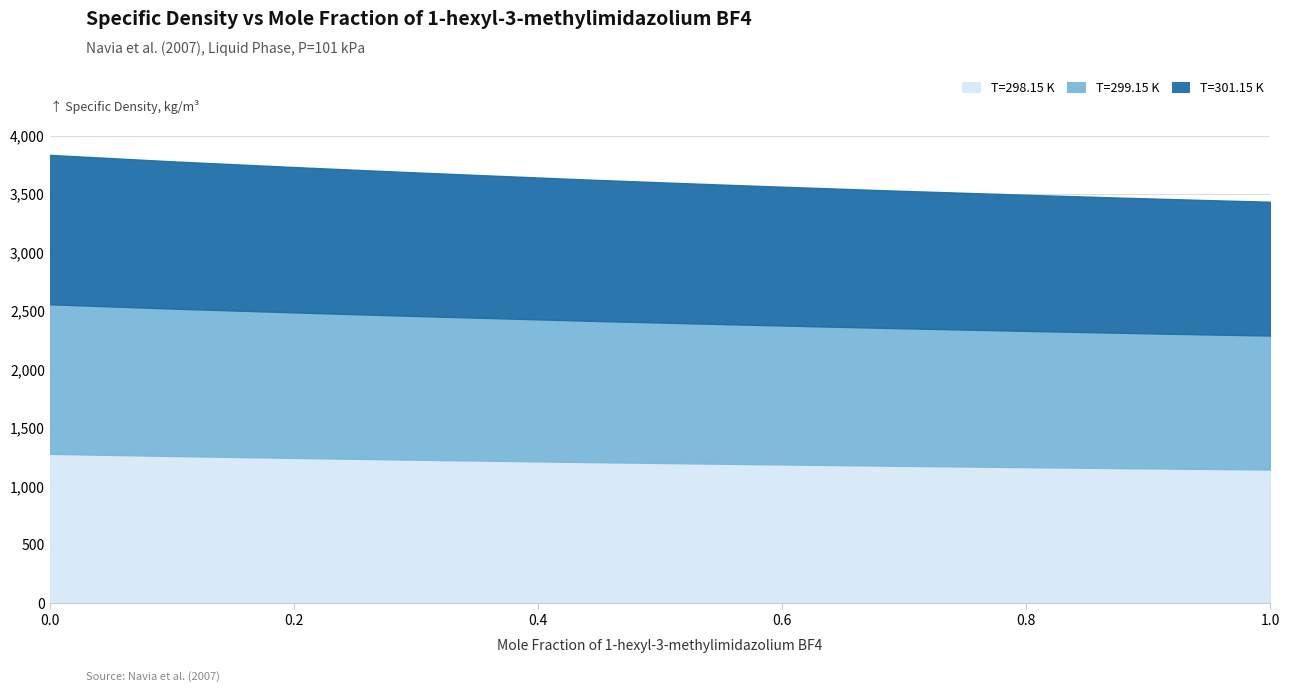

Reading left to right, transcribe all the data shown in this chart.

T=298.15 K: 1279.6	1261.6	1253.3	1243.7	1230.3	1215.1	1208.2	1200.6	1194.4	1189.5	1178.4	1163.6	1157.2	1150.8	1145.8
T=299.15 K: 2558.4	2522.4	2505.8	2486.7	2459.9	2429.5	2415.7	2400.5	2388.1	2378.3	2356.0	2326.5	2313.8	2300.9	2290.9
T=301.15 K: 3835.6	3781.7	3756.8	3728.2	3688.0	3642.4	3621.8	3598.9	3580.4	3565.7	3532.3	3488.0	3469.1	3449.7	3434.6